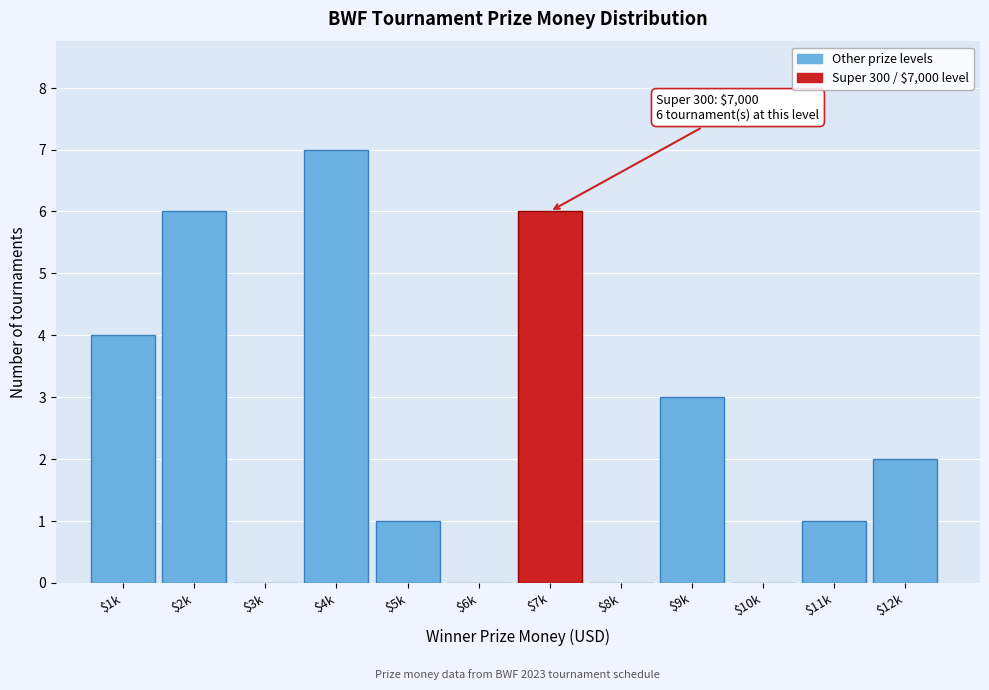

What is the greatest value displayed?

7